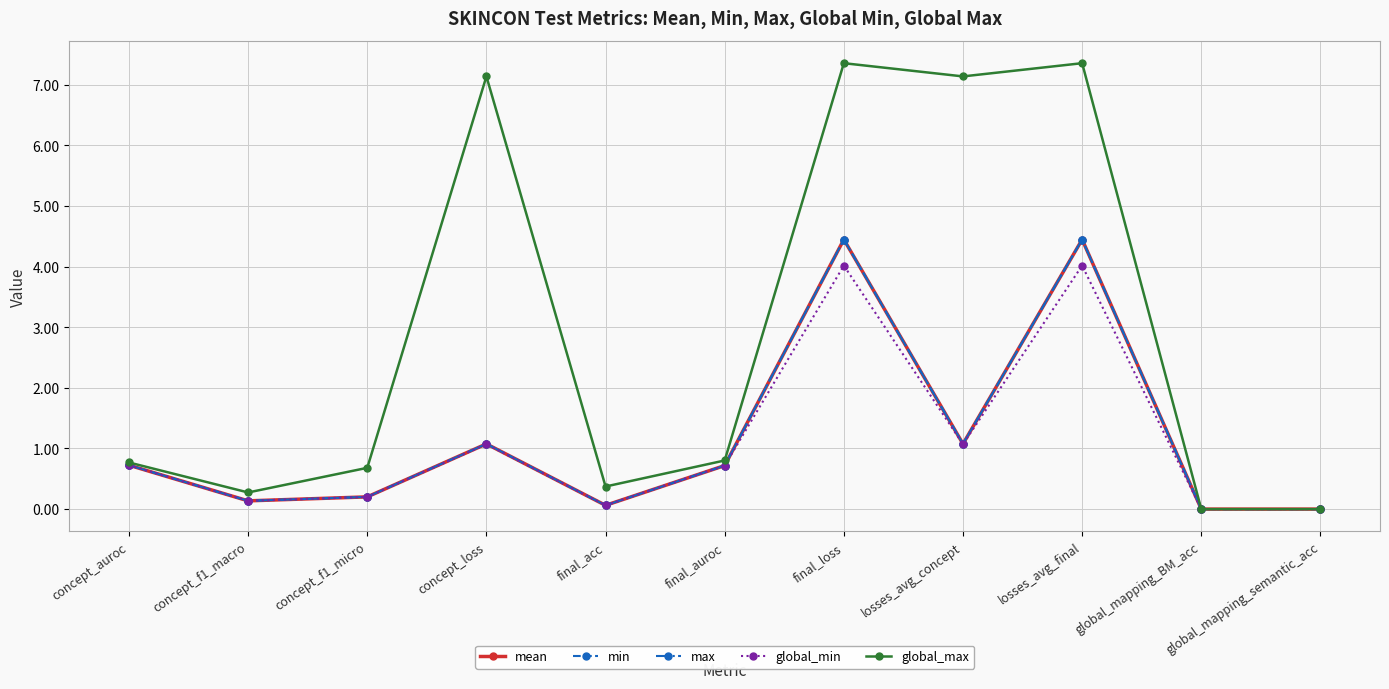

The value of global_min at concept_f1_micro is 0.2. True or false?

True